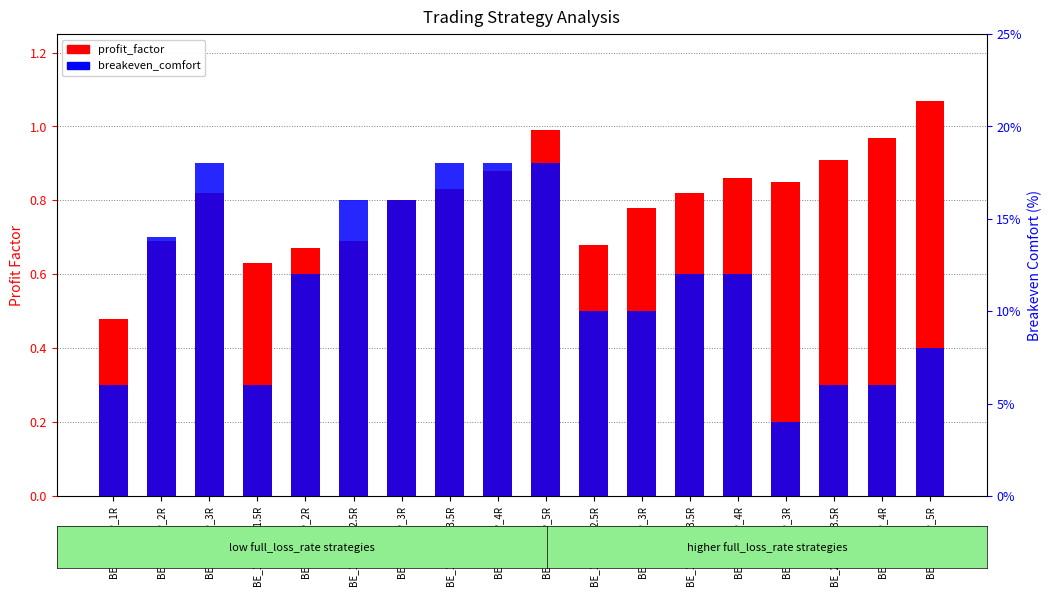

At BE_2.0R_TP_5R, list the series in order from largest to smallest.

profit_factor, breakeven_comfort